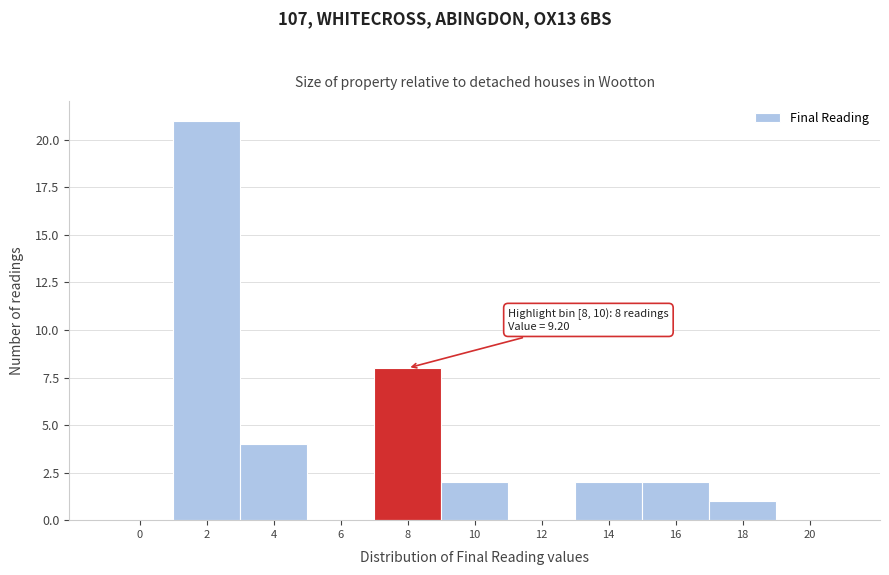

Reading left to right, list all the values displayed in this chart.

0=0	2=21	4=4	6=0	8=8	10=2	12=0	14=2	16=2	18=1	20=0